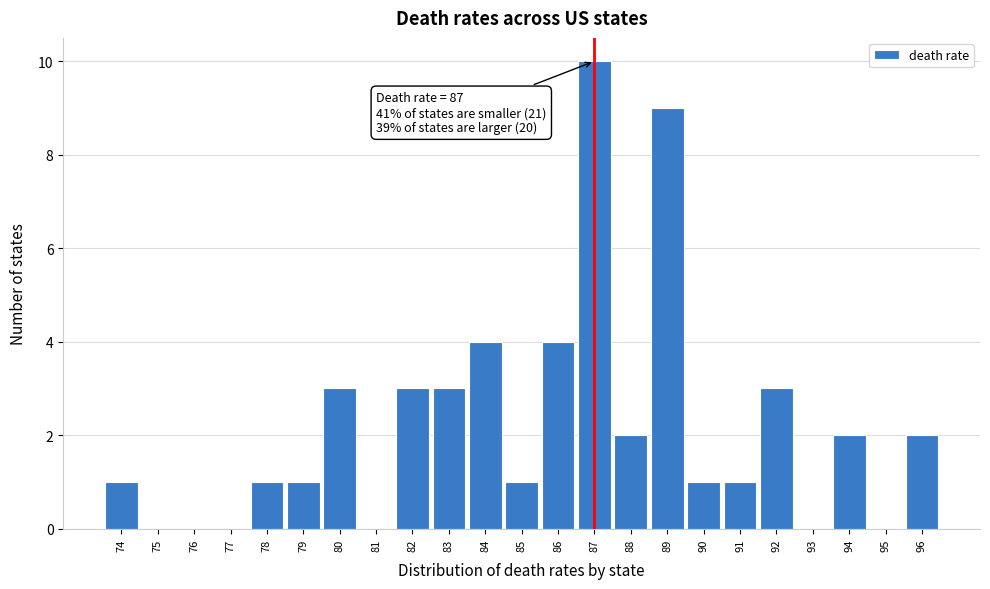

Over which range of the x-axis is the bar tallest?

86.5 to 87.5